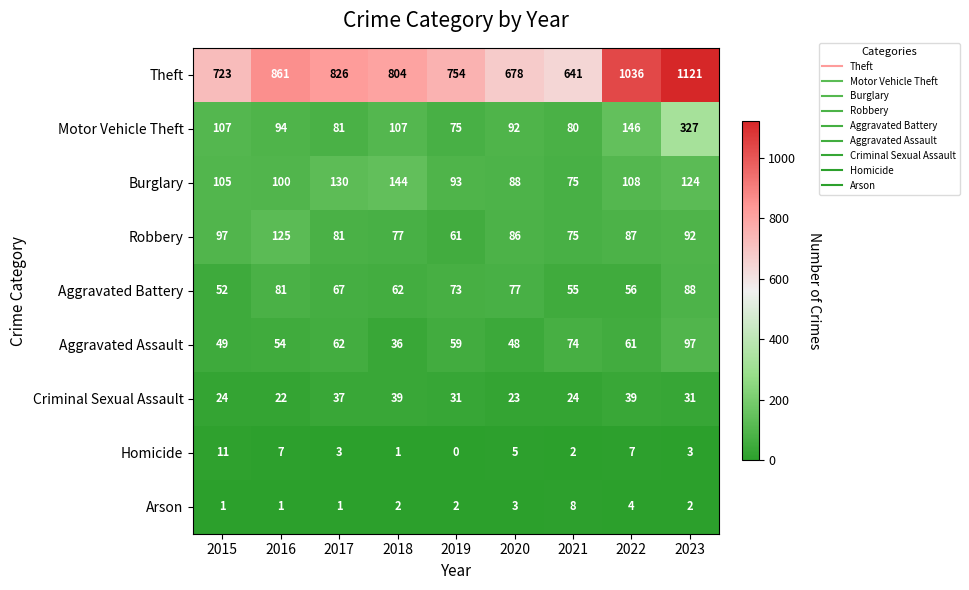

Which label corresponds to the largest value in the chart?

2023